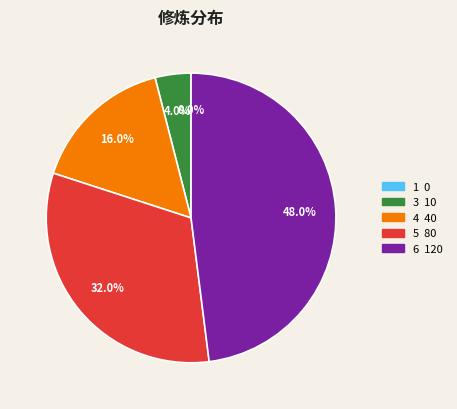

Which slice is the smallest?

1